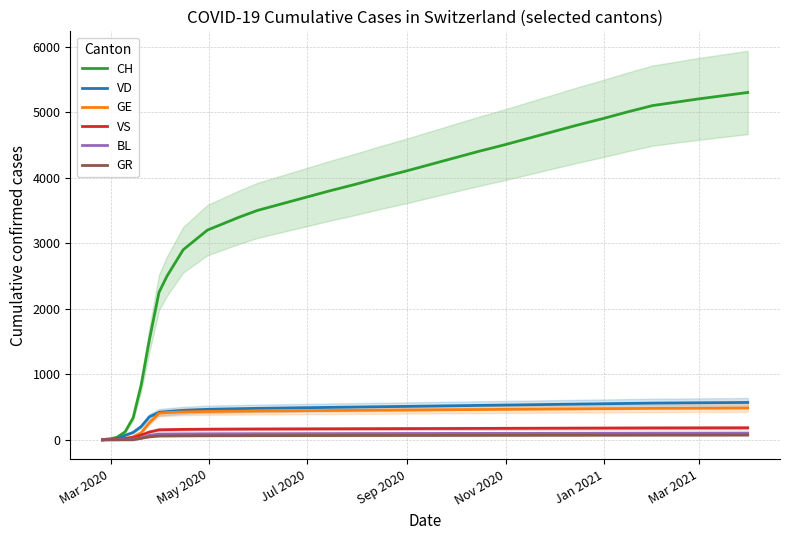

Which series has the widest spread of values?

CH